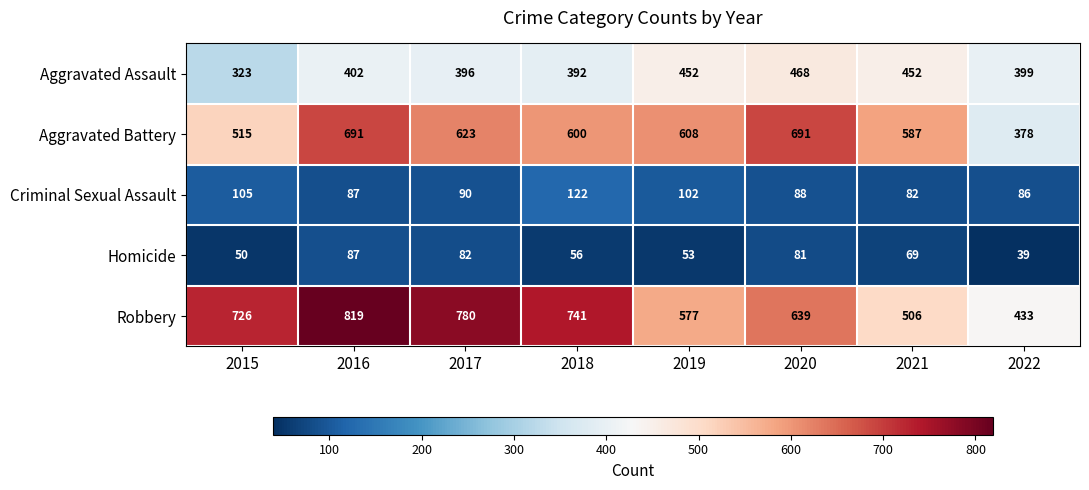

What is the spread (max minus min) of values at 2020?

610